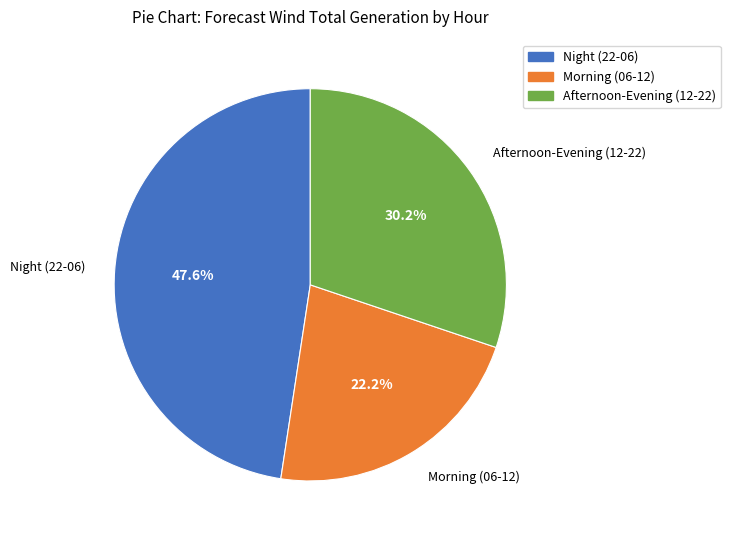

Between Afternoon-Evening (12-22) and Morning (06-12), which is larger?

Afternoon-Evening (12-22)